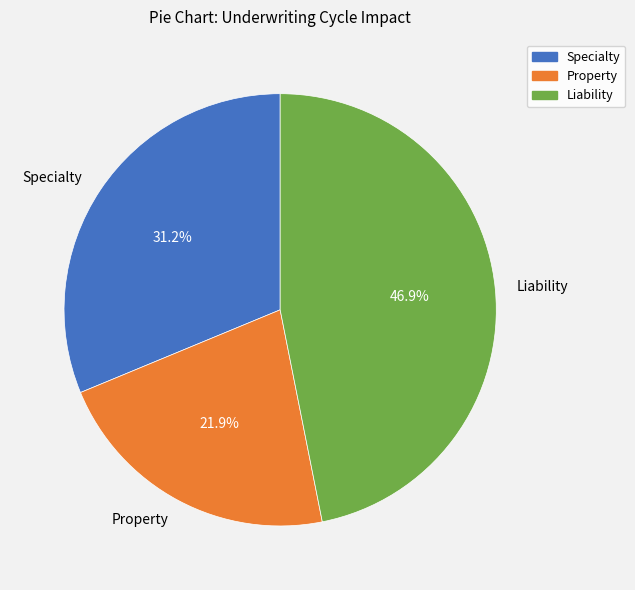

To the nearest percent, what is the combined percentage of Liability and Property?

69%